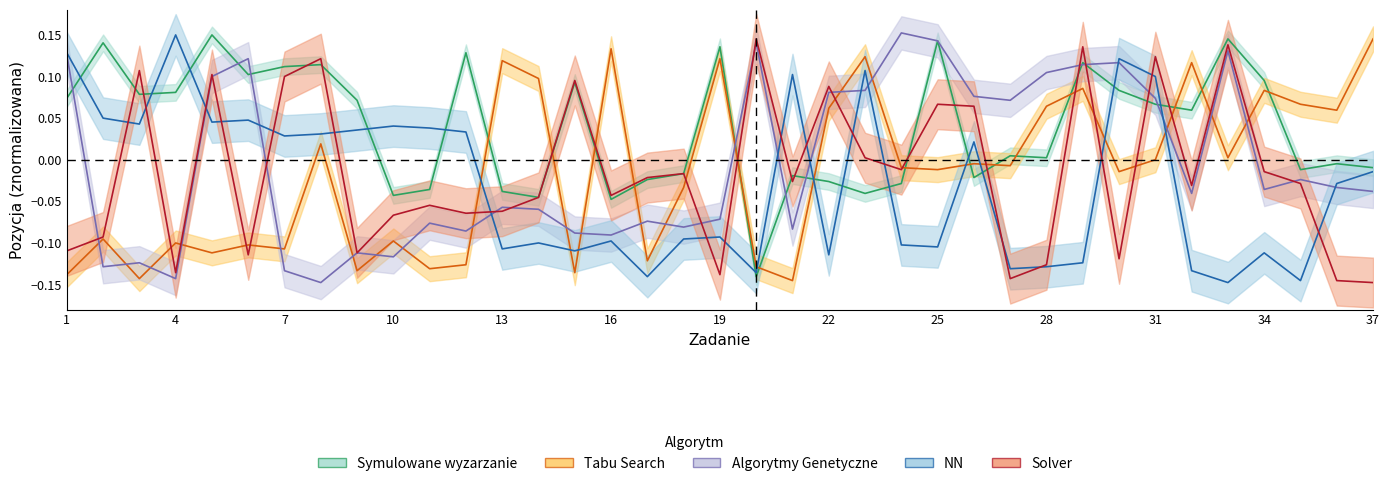

True or false: NN has more than 0 interior local peaks.

True